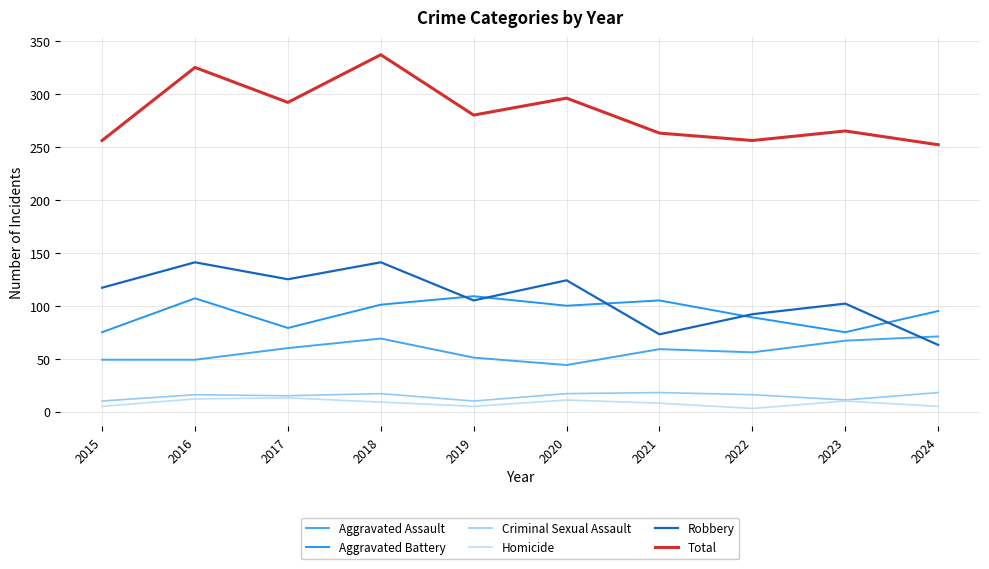

What is the difference between the Criminal Sexual Assault values at 2021 and 2020?

1